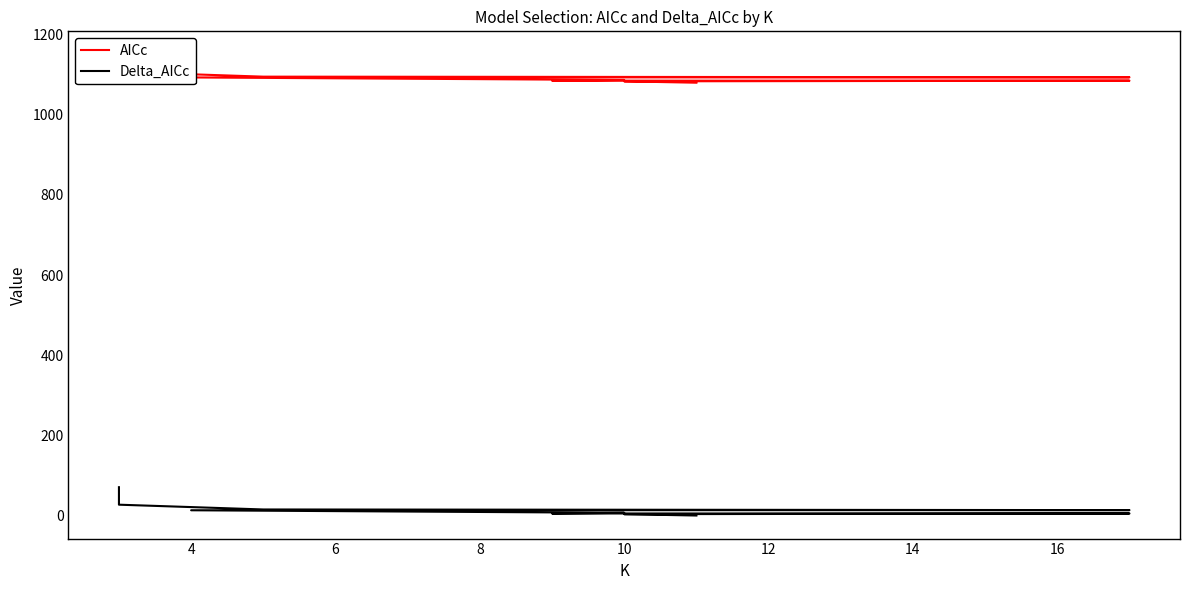

Reading right to left, transcribe all the data shown in this chart.

AICc: 1150.4	1106.8	1094.8	1093.2	1092.8	1086.5	1084.8	1084.8	1083.1	1079.7
Delta_AICc: 70.6	27.0	15.1	13.5	13.1	6.8	5.1	5.1	3.4	0.0